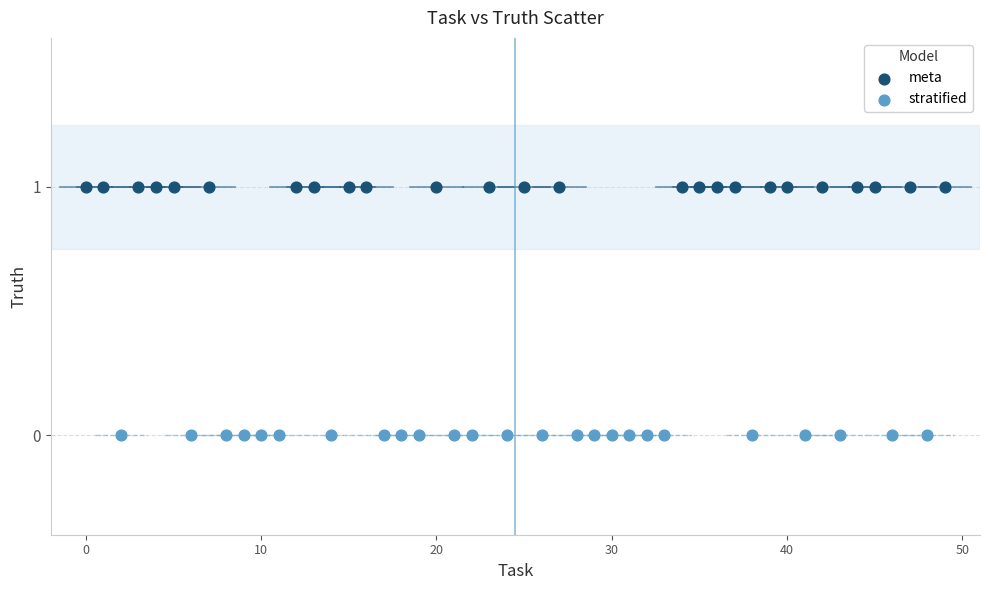

Which series reaches the maximum Y coordinate?

meta